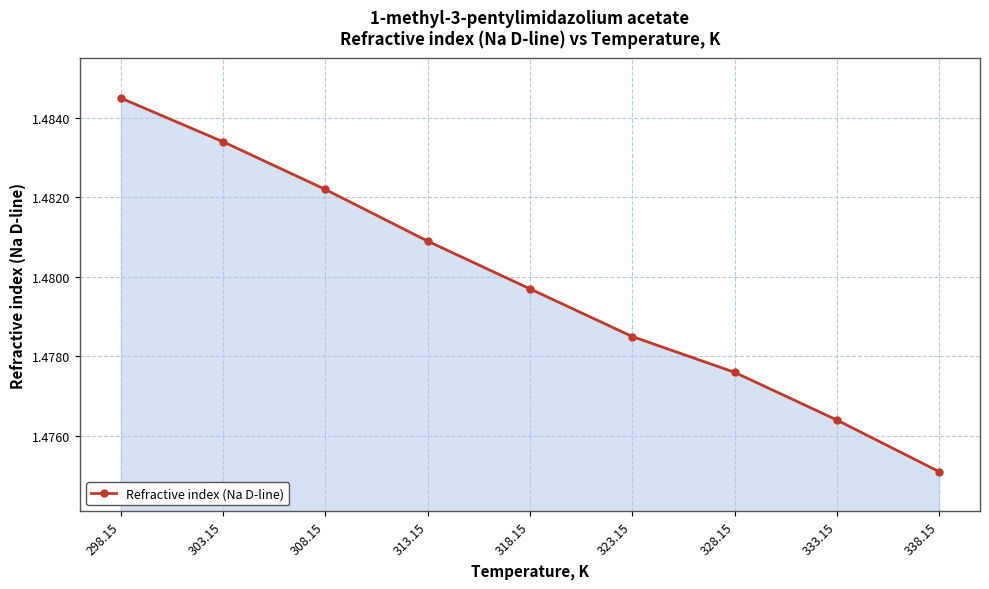

List the labels in order of value, largest first.

298.15, 303.15, 308.15, 313.15, 318.15, 323.15, 328.15, 333.15, 338.15